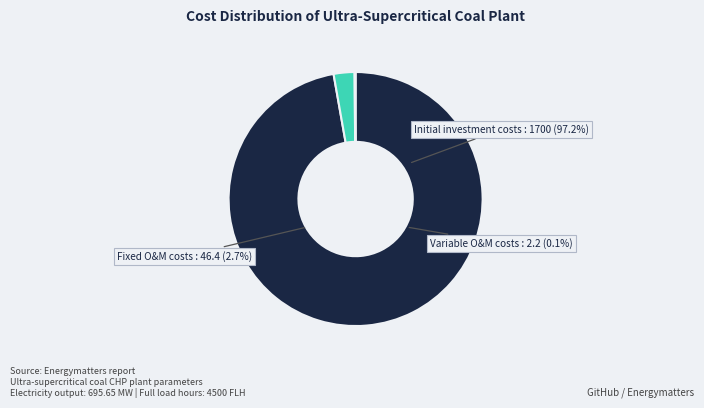

Combined, do Initial investment costs (euro/KWe) and Fixed O&M costs (euro/KW/year) account for over 50%?

Yes